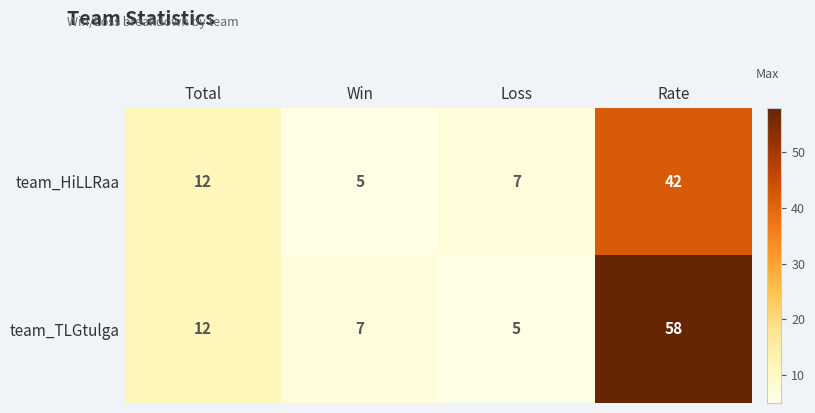

What is the total value across all series at Win?

12